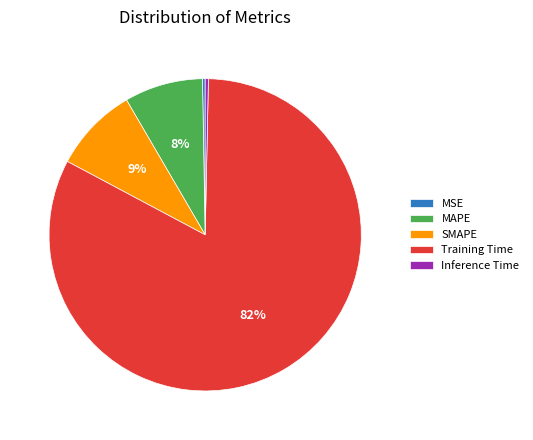

What is the majority slice?

Training Time